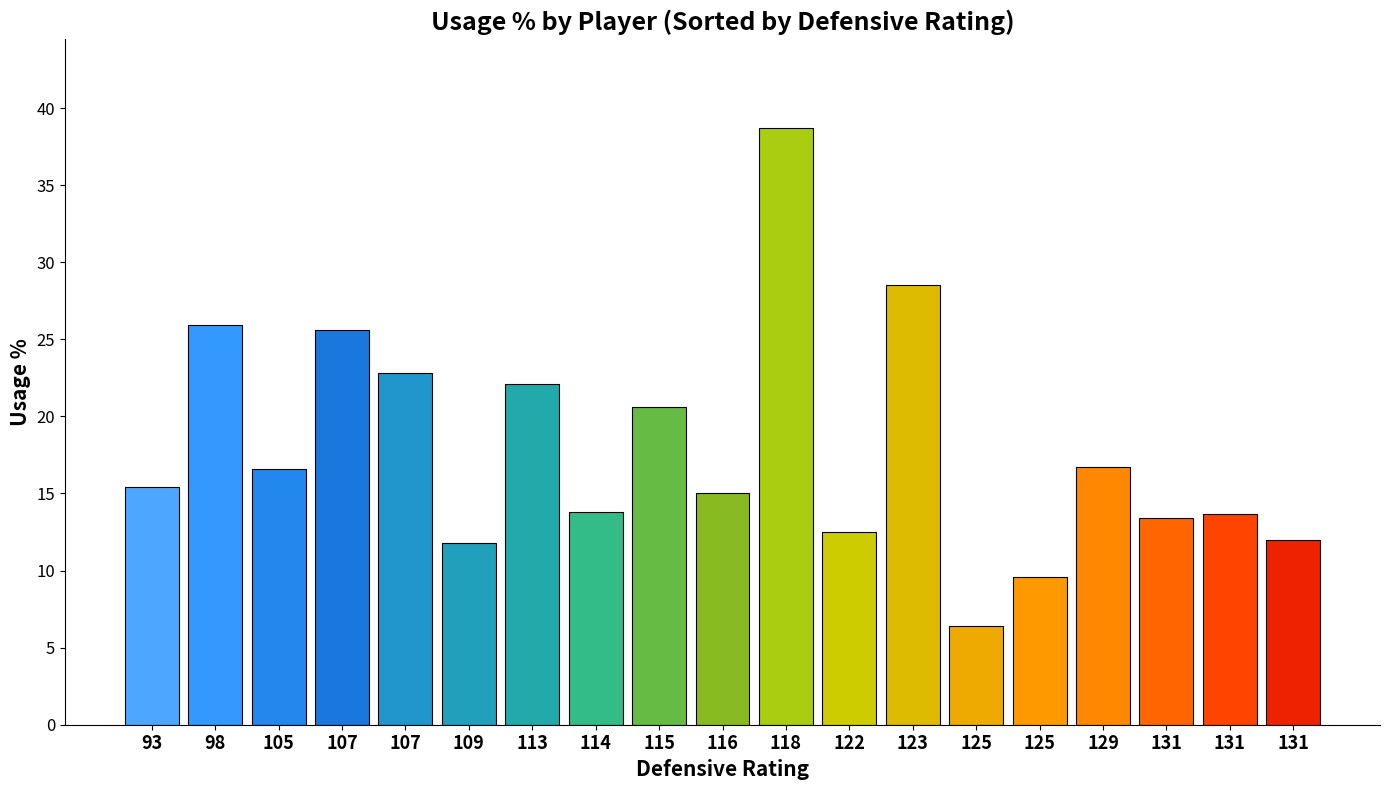

How many series are shown in this chart?

1